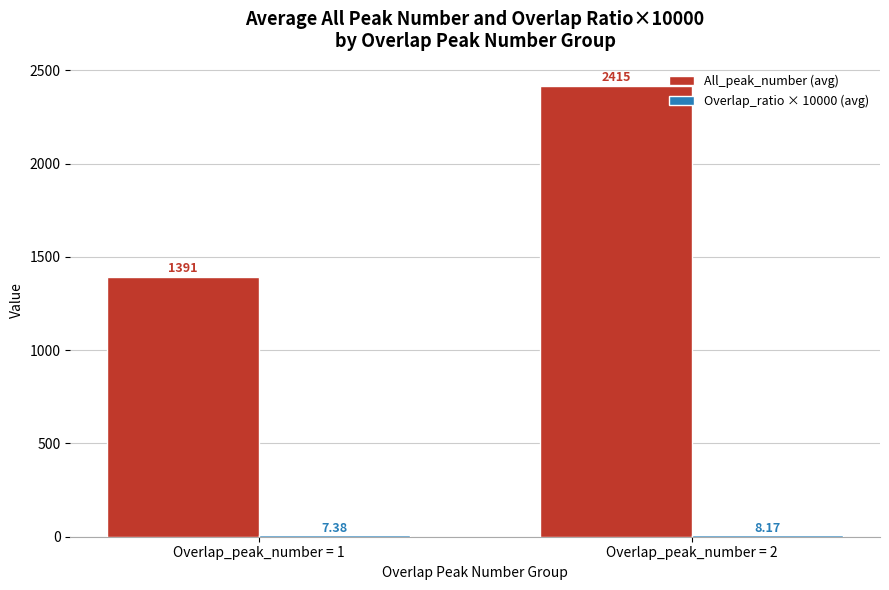

Between Overlap_peak_number = 1 and Overlap_peak_number = 2, which series saw the biggest shift?

All_peak_number (avg)